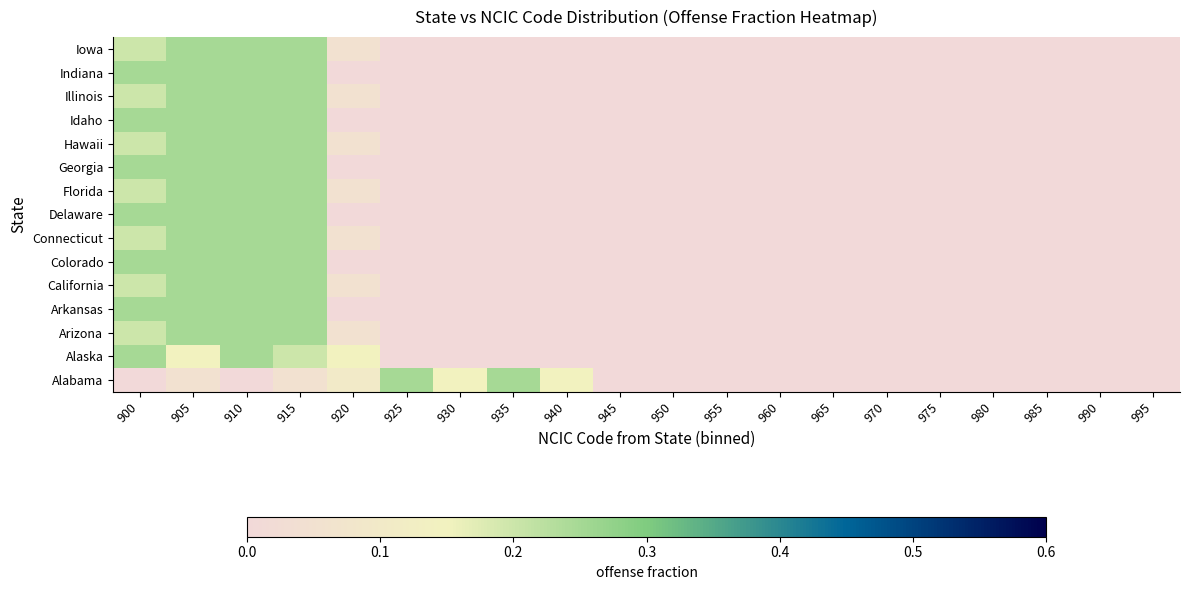

Rank the series at 915 from highest to lowest value.

Arizona, Arkansas, California, Colorado, Connecticut, Delaware, Florida, Georgia, Hawaii, Idaho, Illinois, Indiana, Iowa, Alaska, Alabama